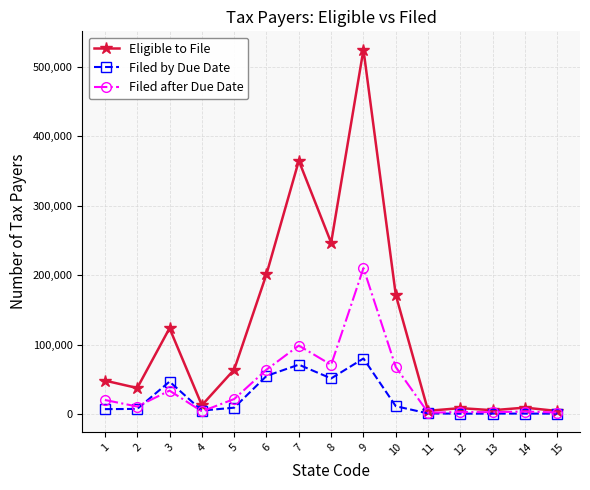

What is the maximum value for Filed by Due Date?

79858